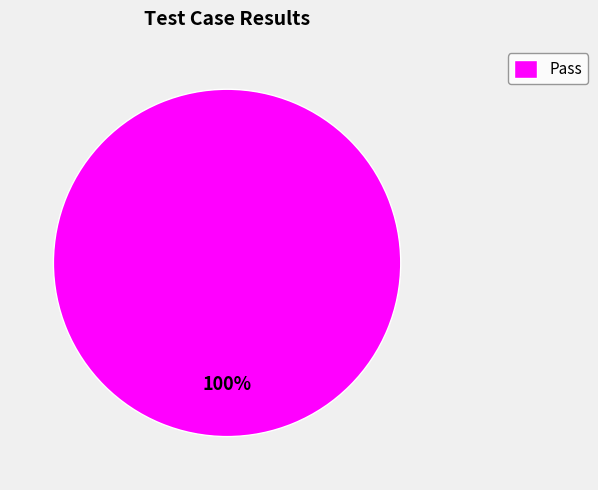

To the nearest percent, what portion does Pass represent?

100%